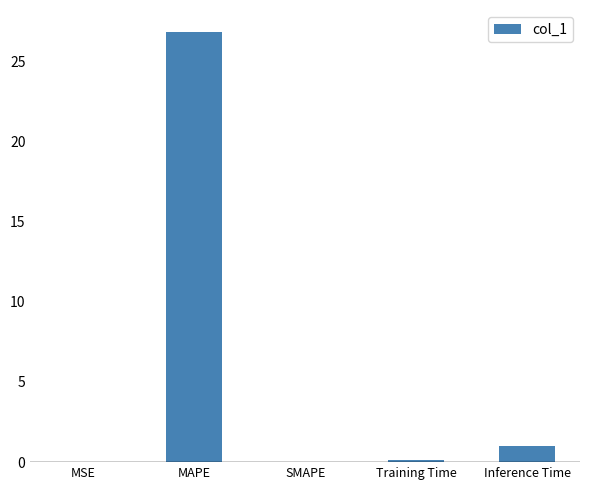

What is the change in value from Training Time to Inference Time?

+0.9